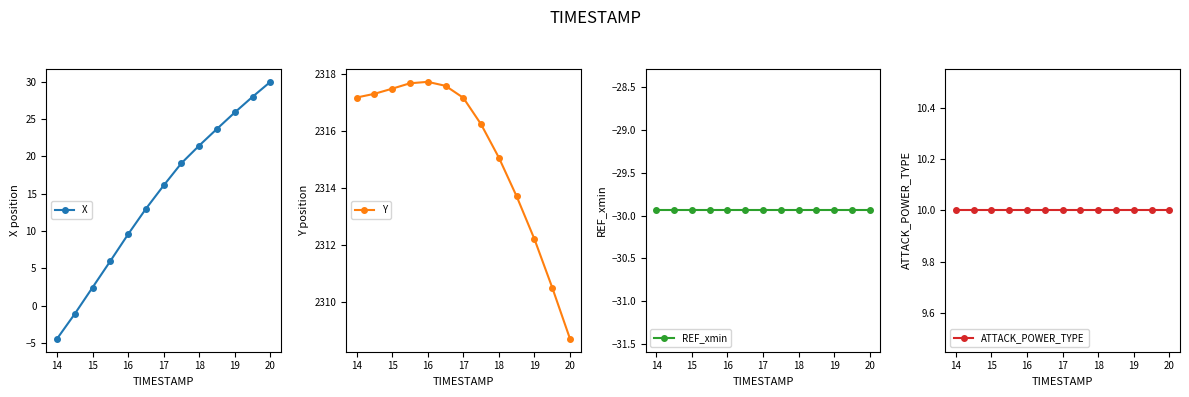

At which label does X reach its minimum?

14